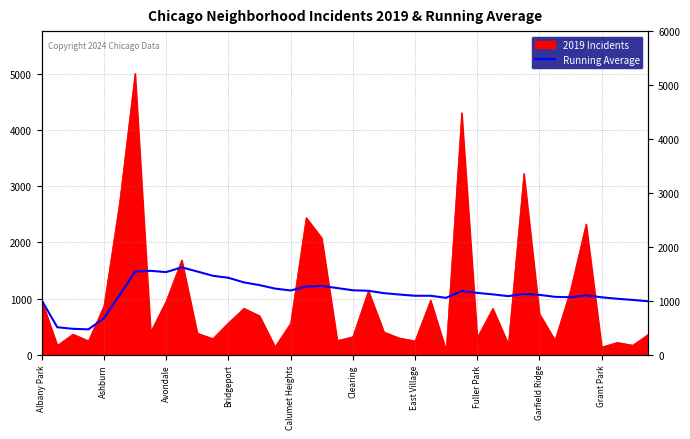

True or false: the data shows 1075 at 29.

True